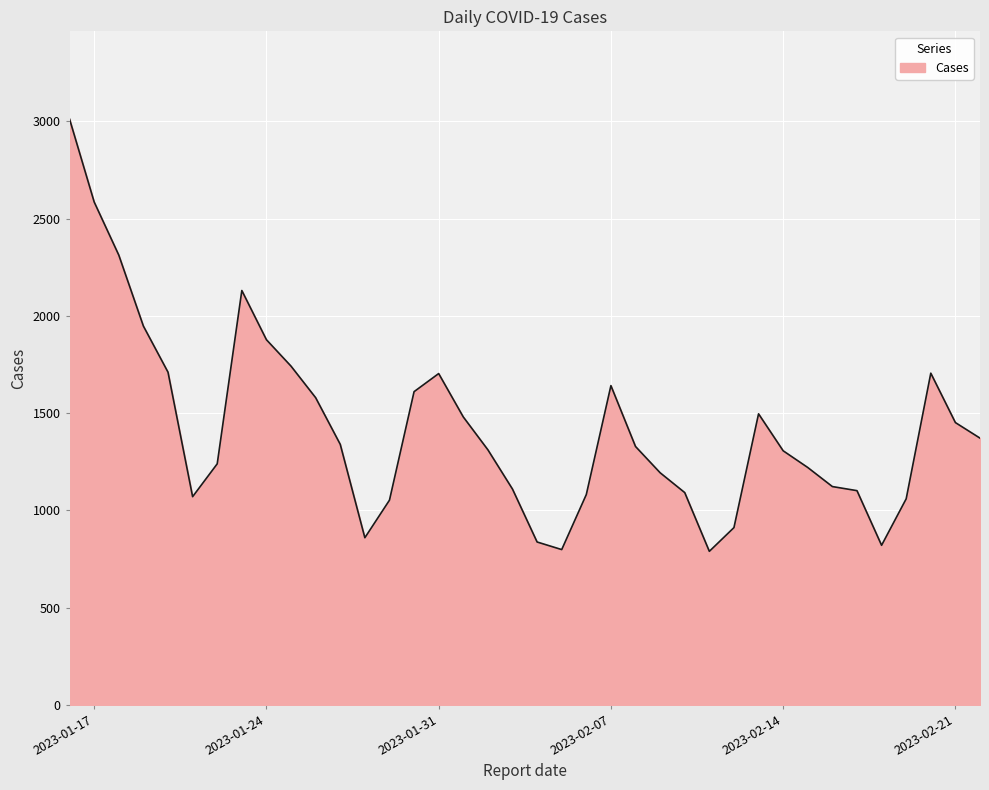

What is the difference between the maximum and minimum values?

2222